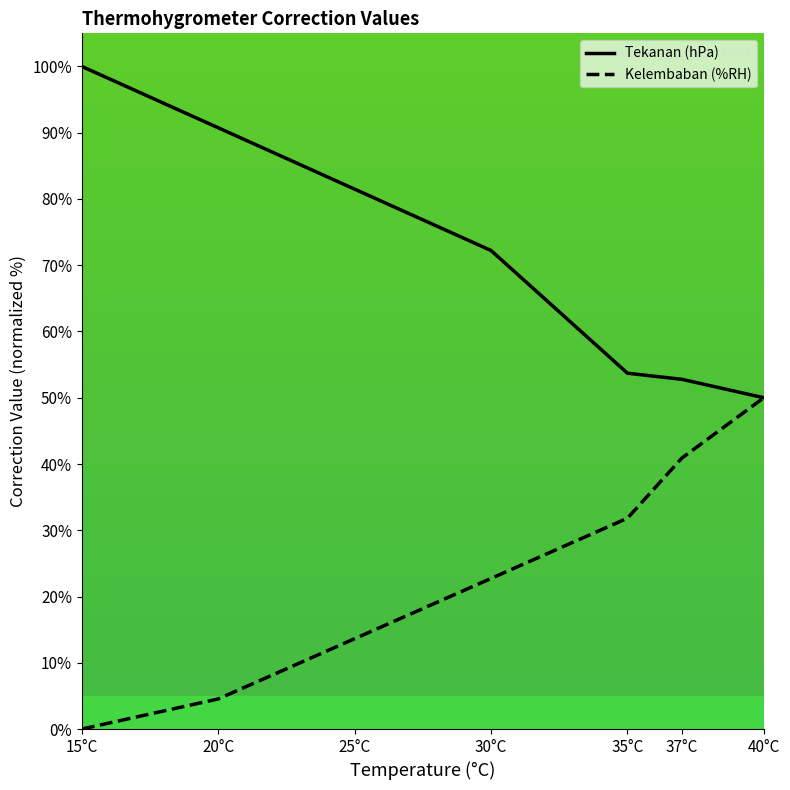

What is the average value of the Kelembaban (%RH) series?

23.4